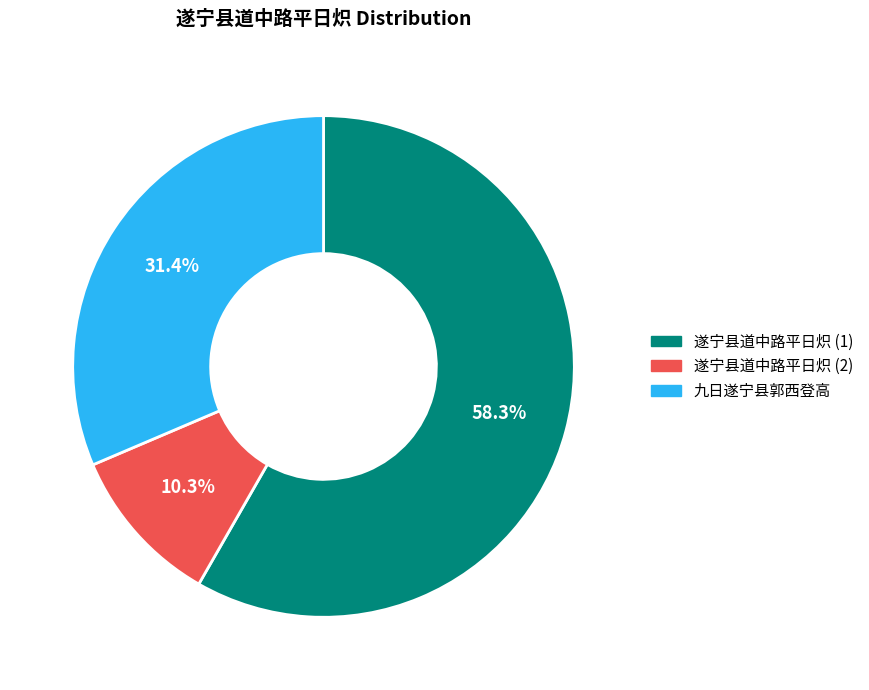

Is there any slice that represents more than half of the pie?

Yes